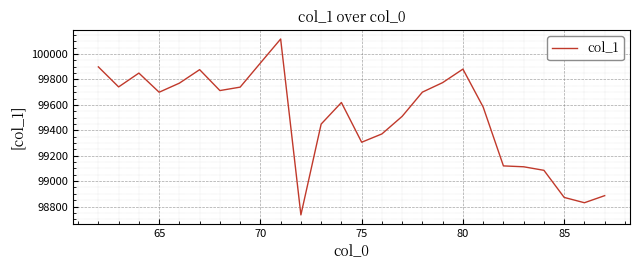

What is the greatest value displayed?

100118.7